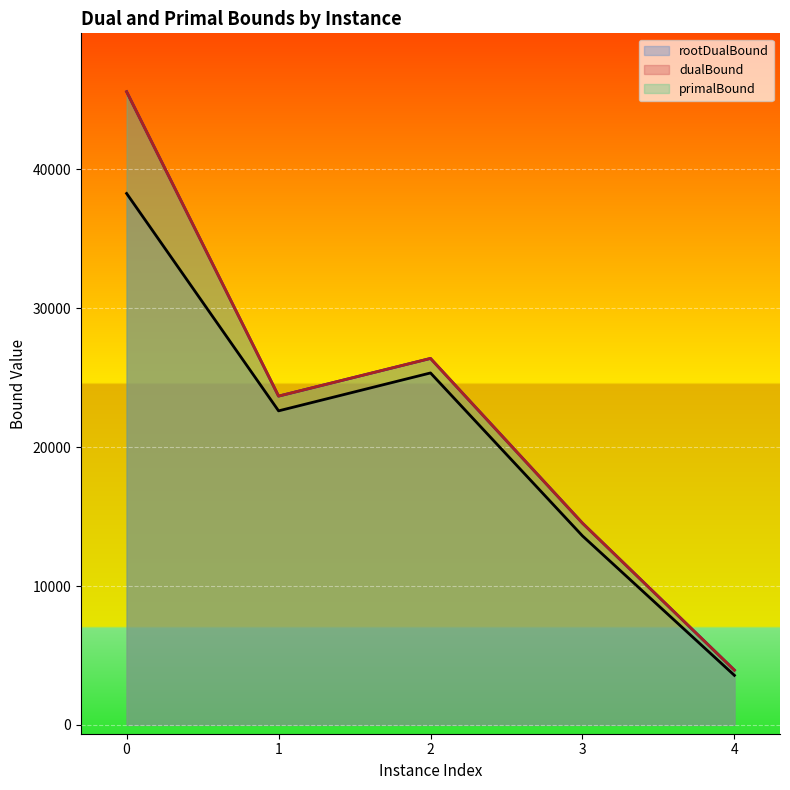

What is the difference between the maximum and minimum values in the primalBound series?

41650.0